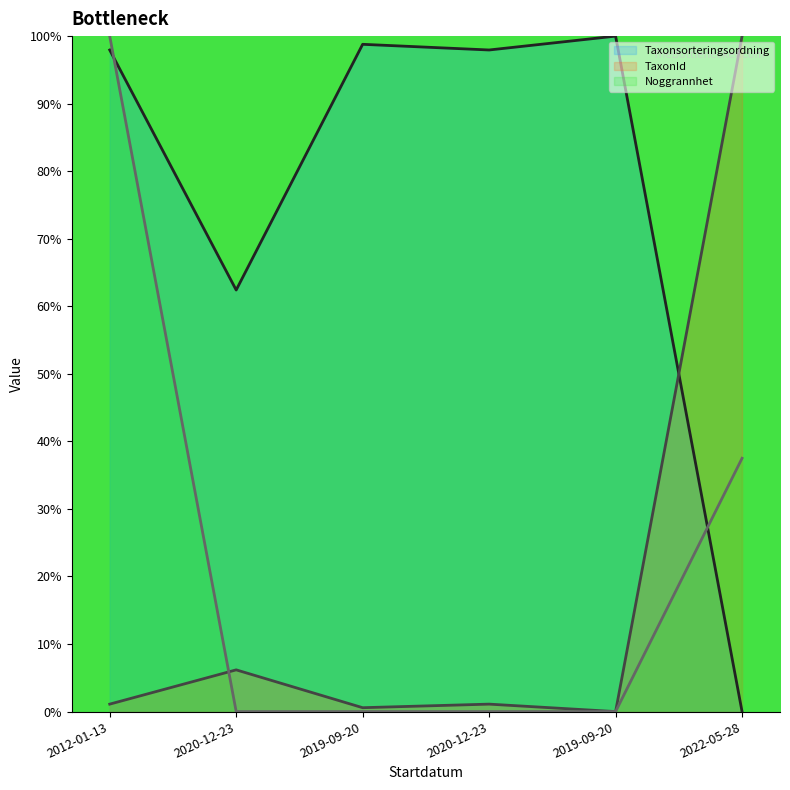

Rank the series by their maximum value, from highest to lowest.

Taxonsorteringsordning, TaxonId, Noggrannhet